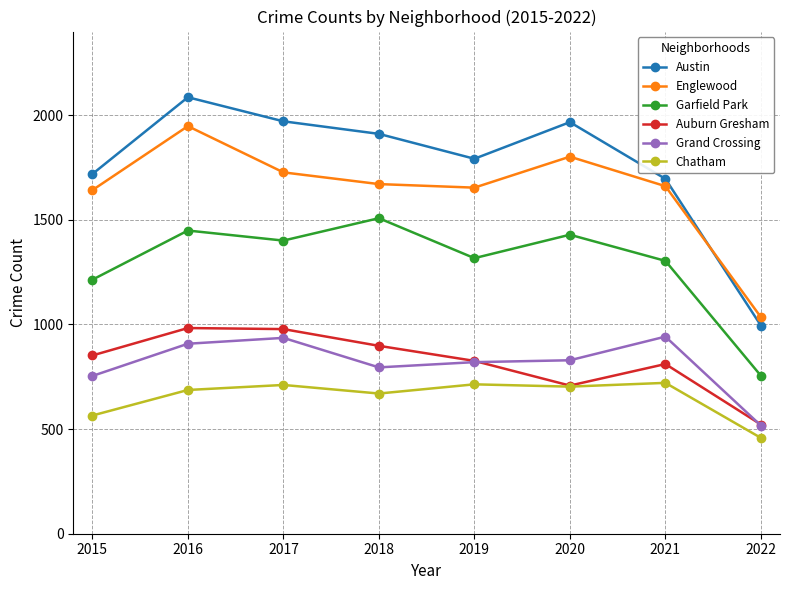

True or false: Austin and Garfield Park cross at least once.

False